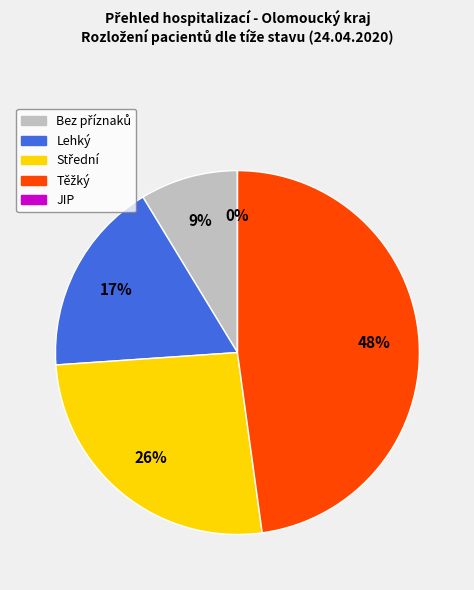

Rank the categories by value from lowest to highest.

JIP, Bez příznaků, Lehký, Střední, Těžký